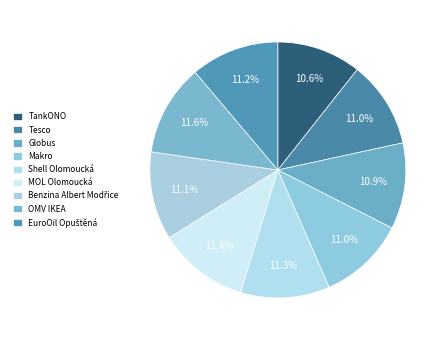

Combined, do Globus and Benzina Albert Modřice account for over 50%?

No